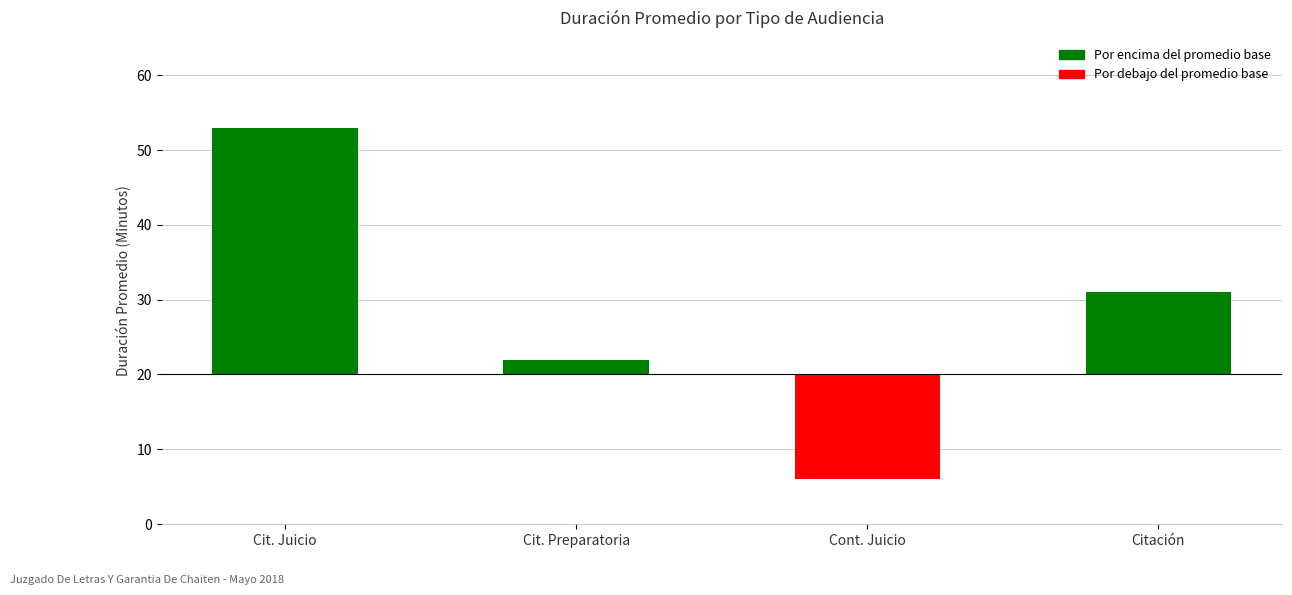

Is it true that the value at Citación is 15?

False